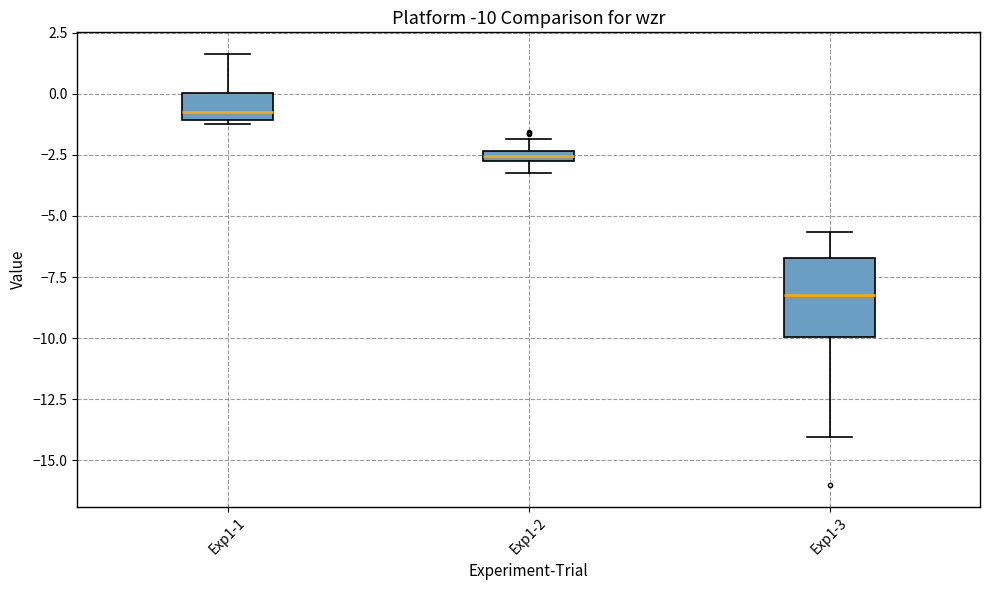

Which box's median line is the highest?

Exp1-1